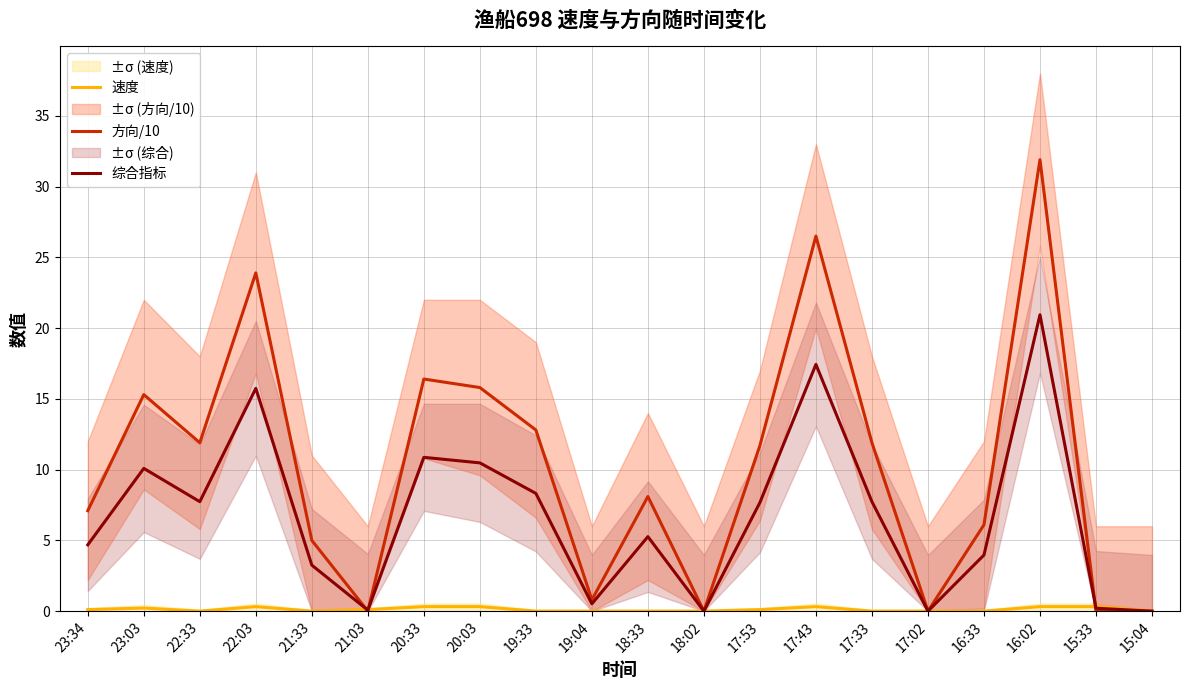

Is this an area chart (filled region under the line)?

No